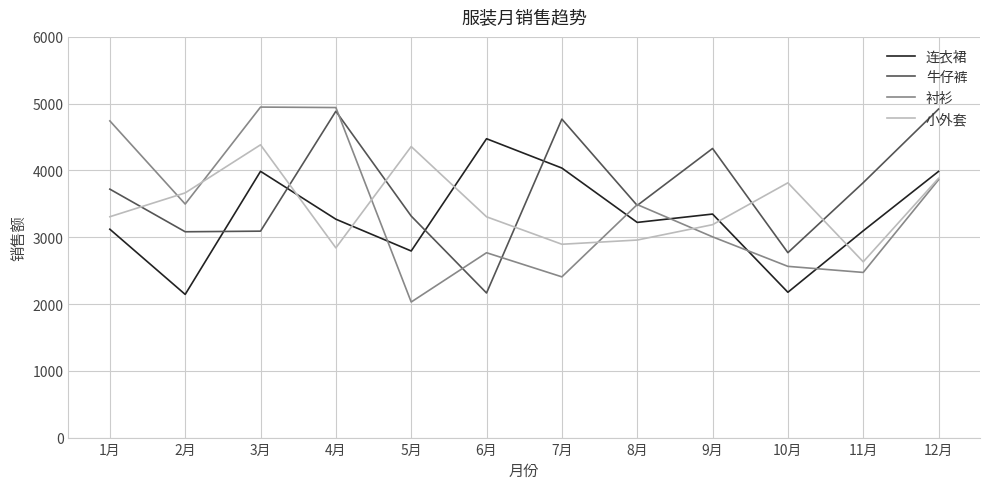

Is it true that 连衣裙 equals 4036 at 7月?

True